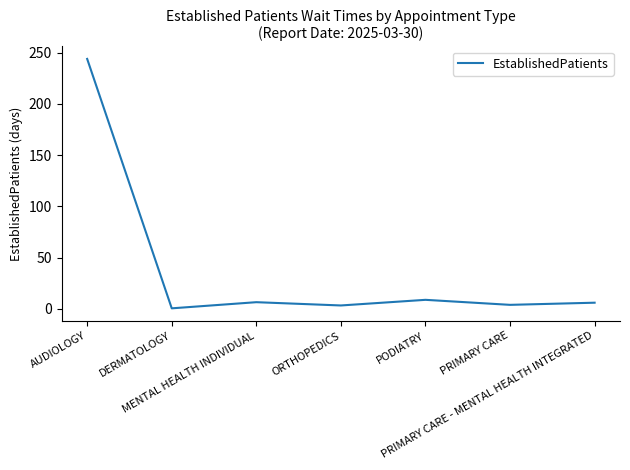

What is the maximum value shown in the chart?

244.0